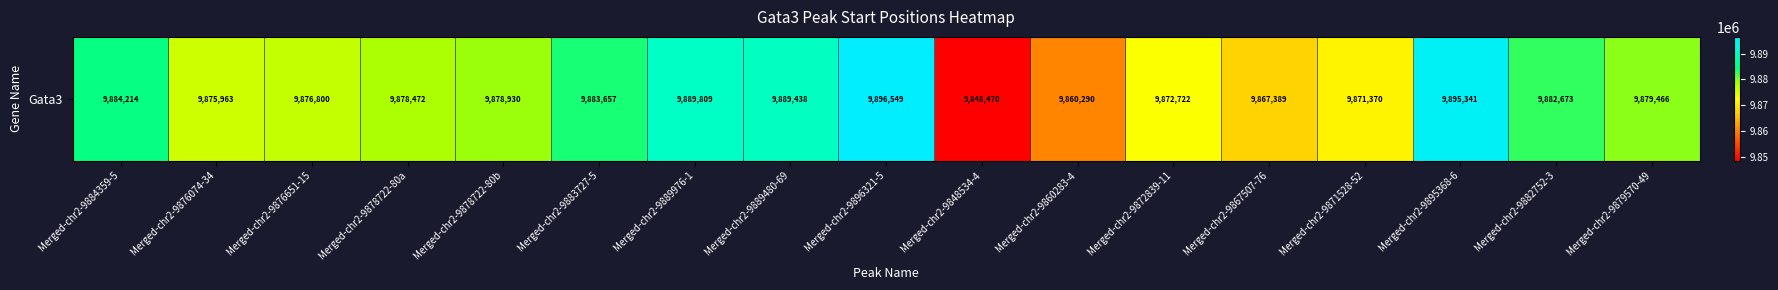

Is it true that the value at Merged-chr2-9884359-5 is 2718023?

False